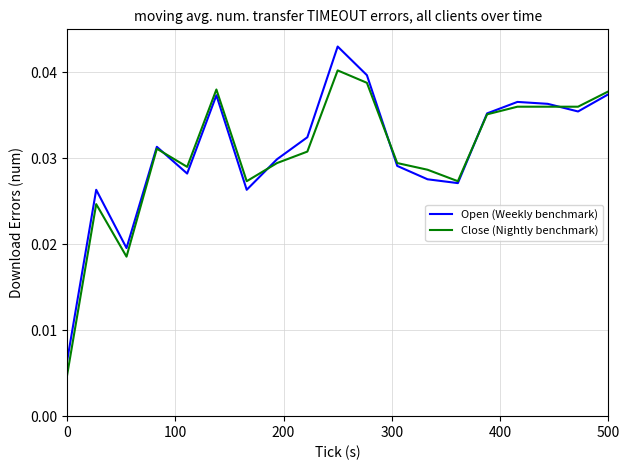

List the series in order of their peak value, highest first.

Open (Weekly benchmark), Close (Nightly benchmark)